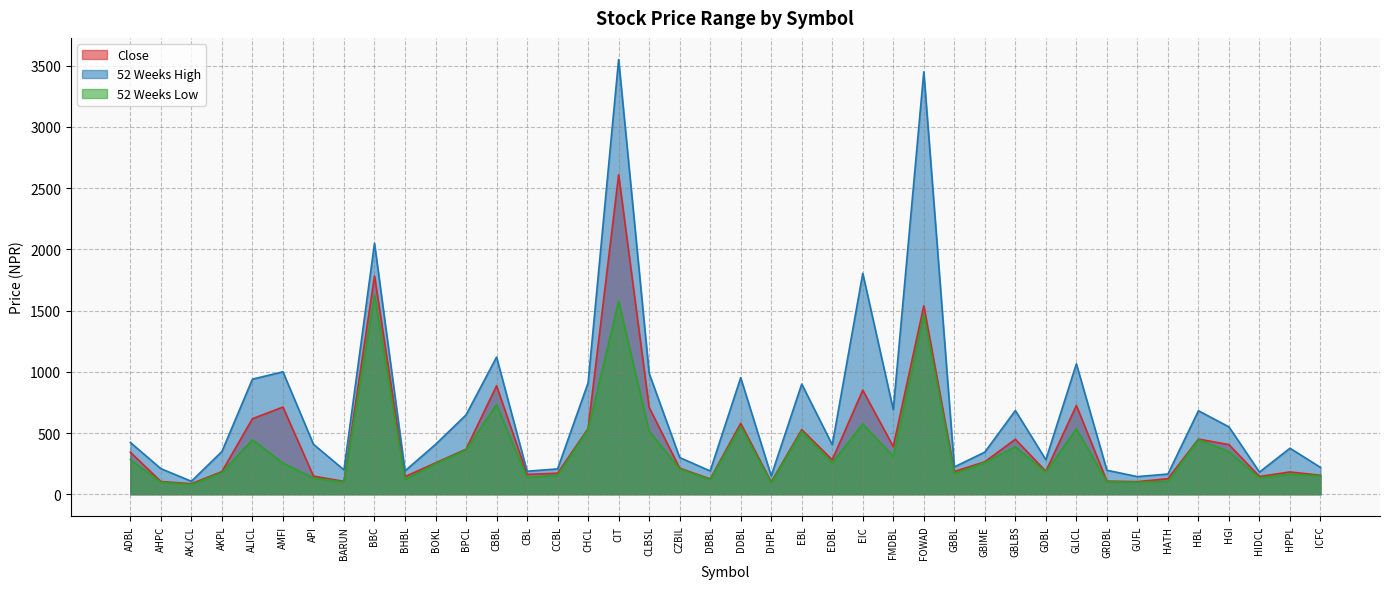

Which has a higher value, HPPL or CBL?

HPPL